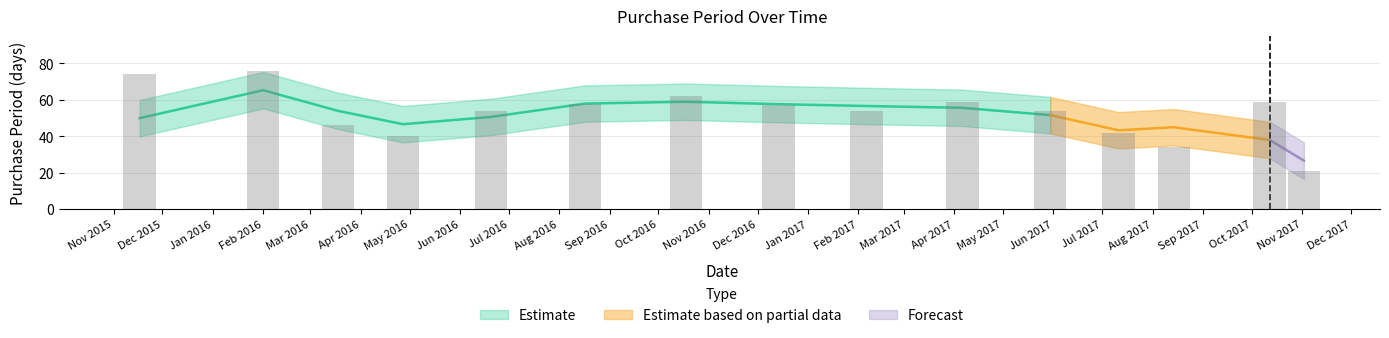

List the labels in order of value, smallest first.

2017-11-02, 2017-08-14, 2016-04-27, 2017-07-11, 2016-03-18, 2016-06-20, 2017-02-06, 2017-05-30, 2016-12-14, 2016-08-17, 2017-04-06, 2017-10-12, 2016-10-18, 2015-11-17, 2016-02-01